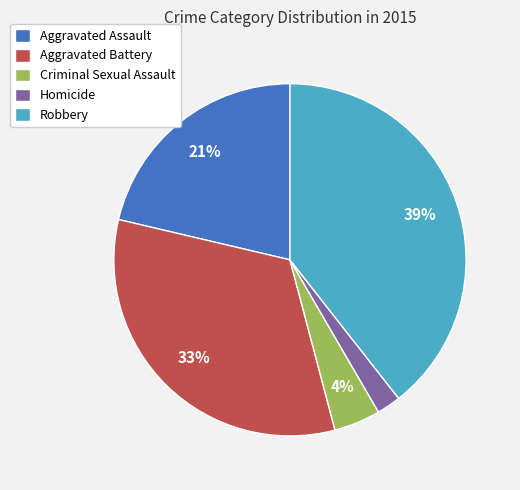

Is the sum of Homicide and Aggravated Battery greater than half?

No